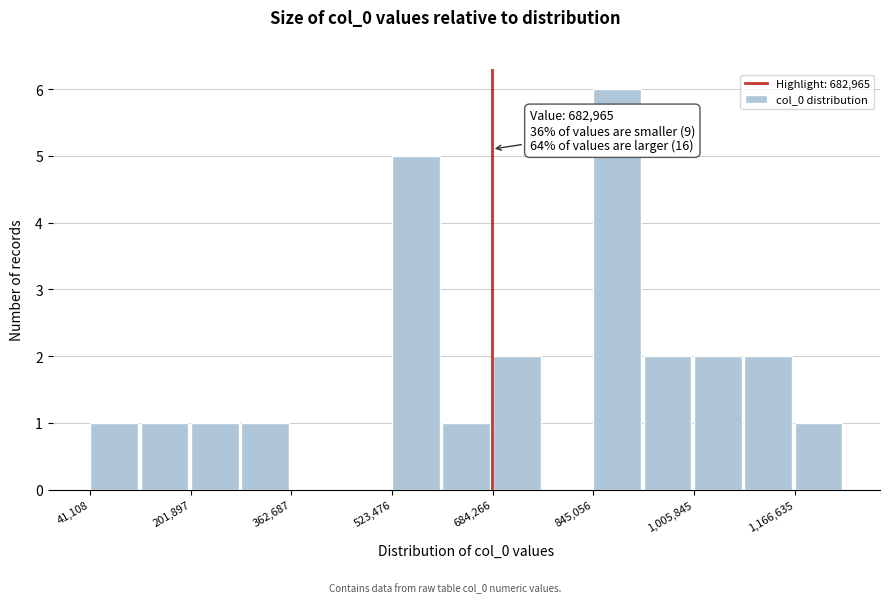

Which range on the x-axis has the tallest bar?

840000 to 920000